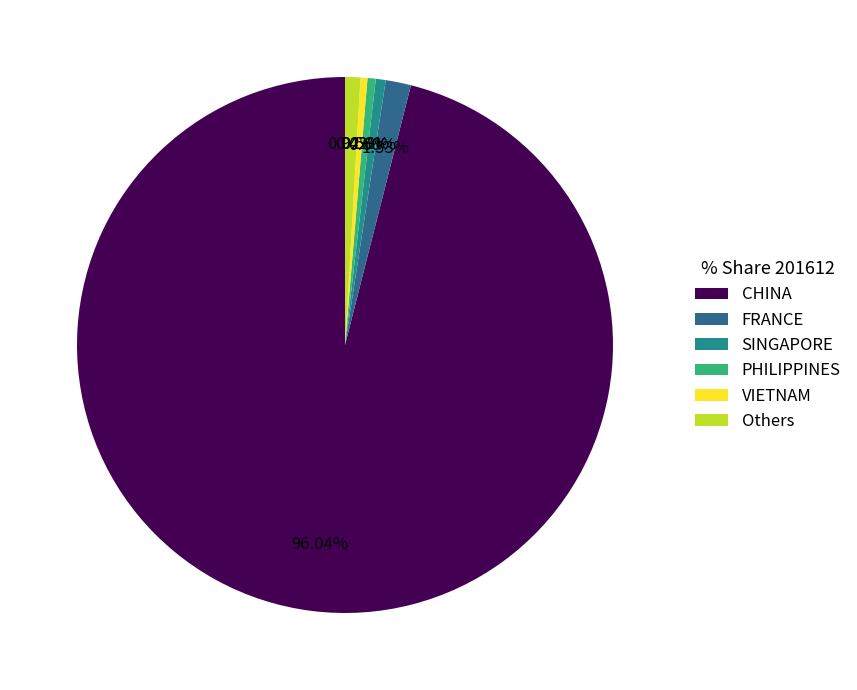

Is CHINA the majority of the pie?

Yes